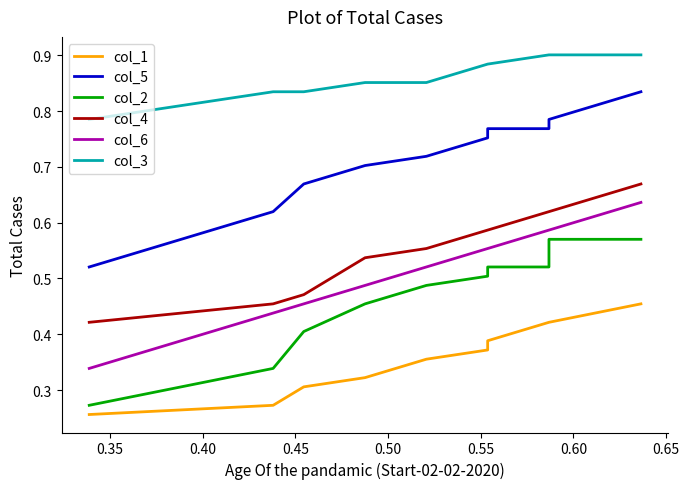

True or false: col_2 has more than 1 interior local peaks.

False